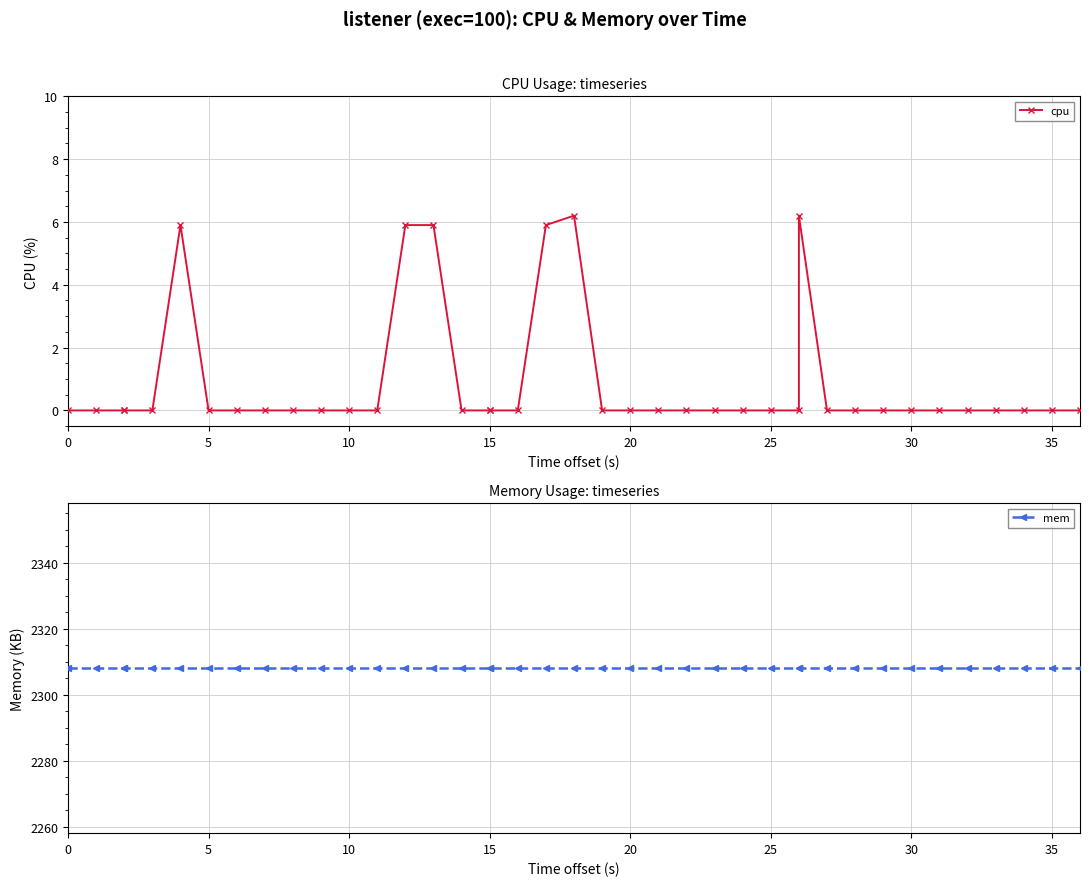

What is the maximum value for mem?

2308.0